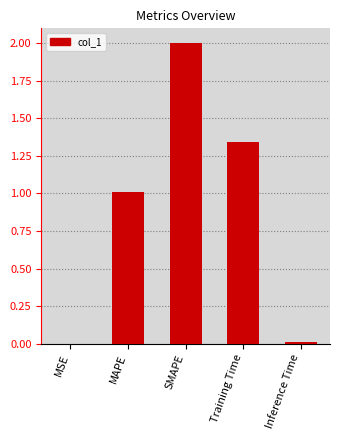

Is it true that the value at MAPE is 1.0?

True